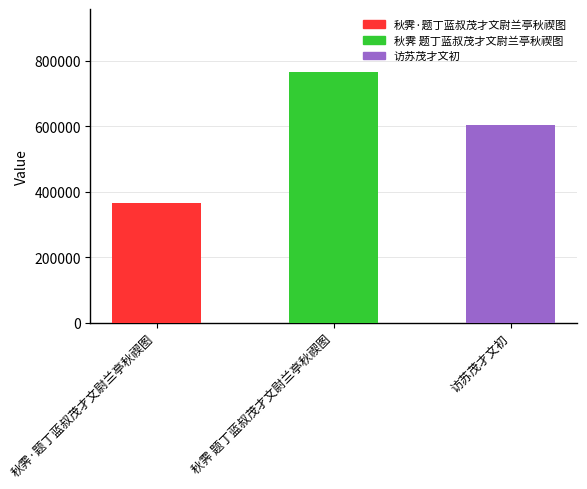

What is the change in value from 秋霁·题丁蓝叔茂才文尉兰亭秋禊图 to 秋霁 题丁蓝叔茂才文尉兰亭秋禊图?

+400633